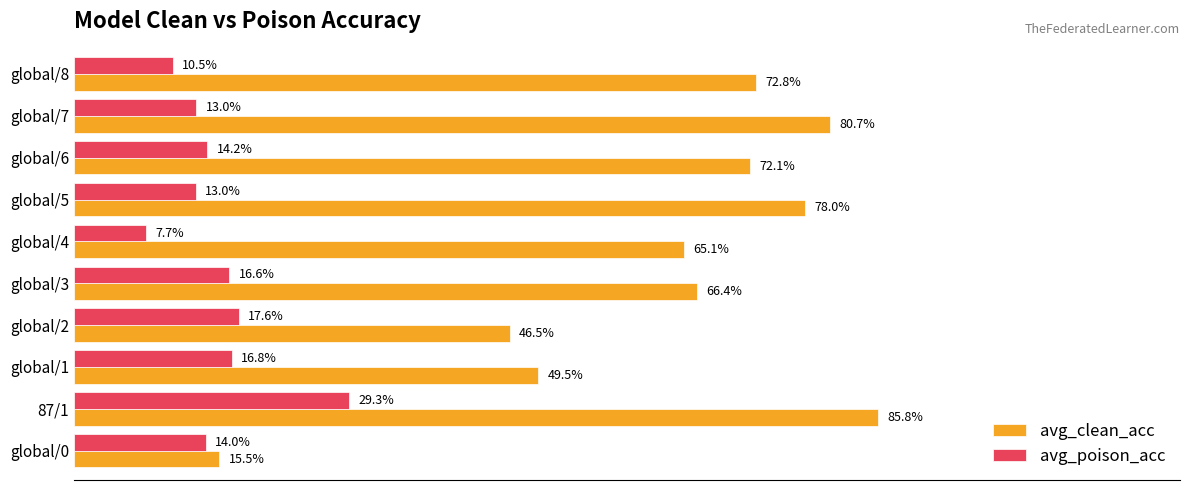

What are all the series names shown in the legend?

avg_clean_acc, avg_poison_acc